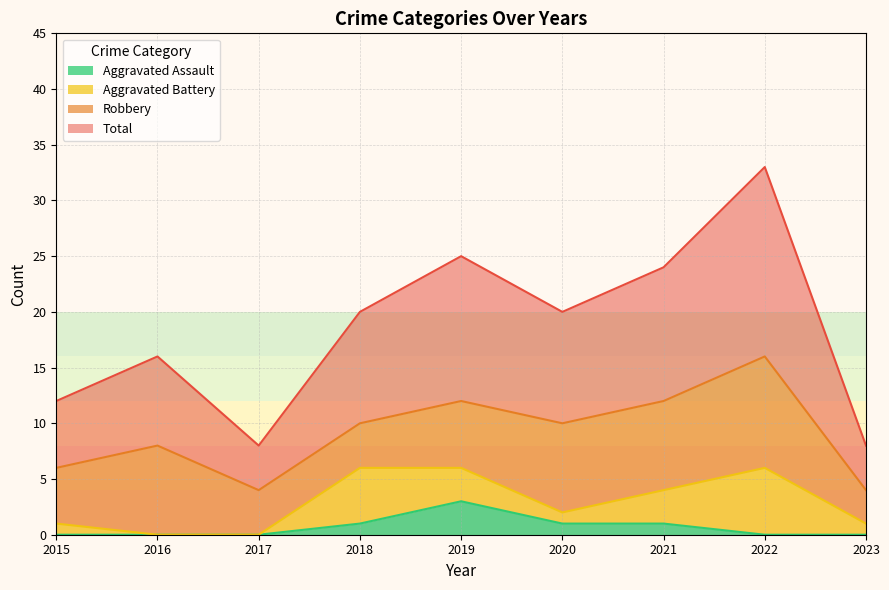

True or false: Aggravated Assault and Total cross at least once.

False